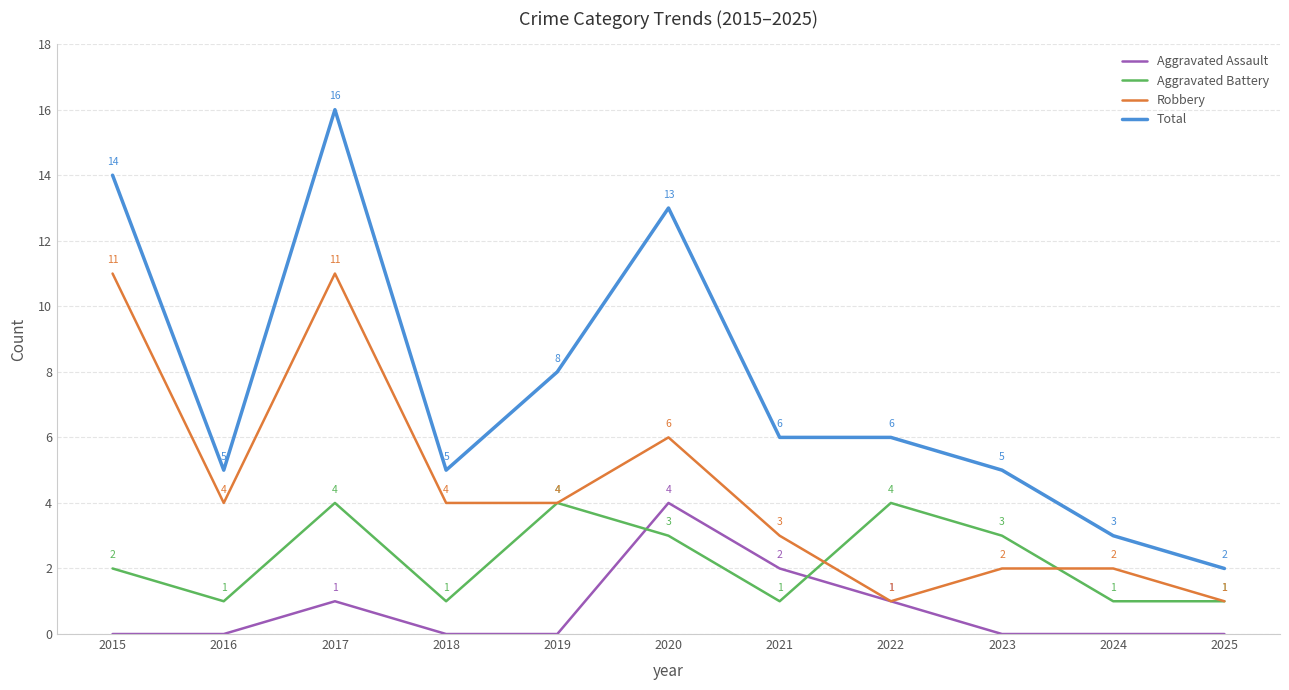

Reading left to right, extract all data points from this chart.

Aggravated Assault: 2015=0	2016=0	2017=1	2018=0	2019=0	2020=4	2021=2	2022=1	2023=0	2024=0	2025=0
Aggravated Battery: 2015=2	2016=1	2017=4	2018=1	2019=4	2020=3	2021=1	2022=4	2023=3	2024=1	2025=1
Robbery: 2015=11	2016=4	2017=11	2018=4	2019=4	2020=6	2021=3	2022=1	2023=2	2024=2	2025=1
Total: 2015=14	2016=5	2017=16	2018=5	2019=8	2020=13	2021=6	2022=6	2023=5	2024=3	2025=2